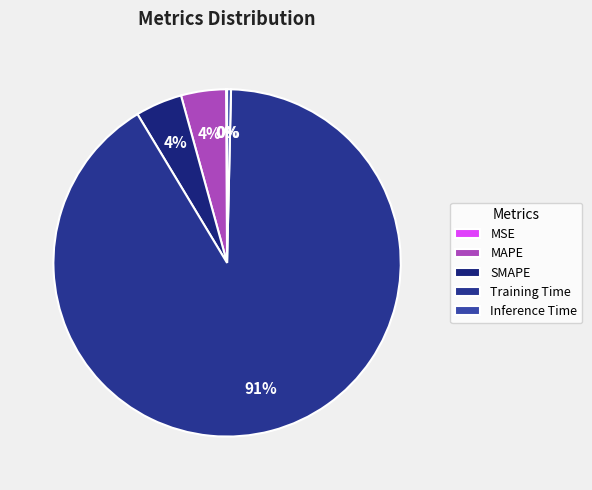

Is there a majority slice in this chart?

Yes